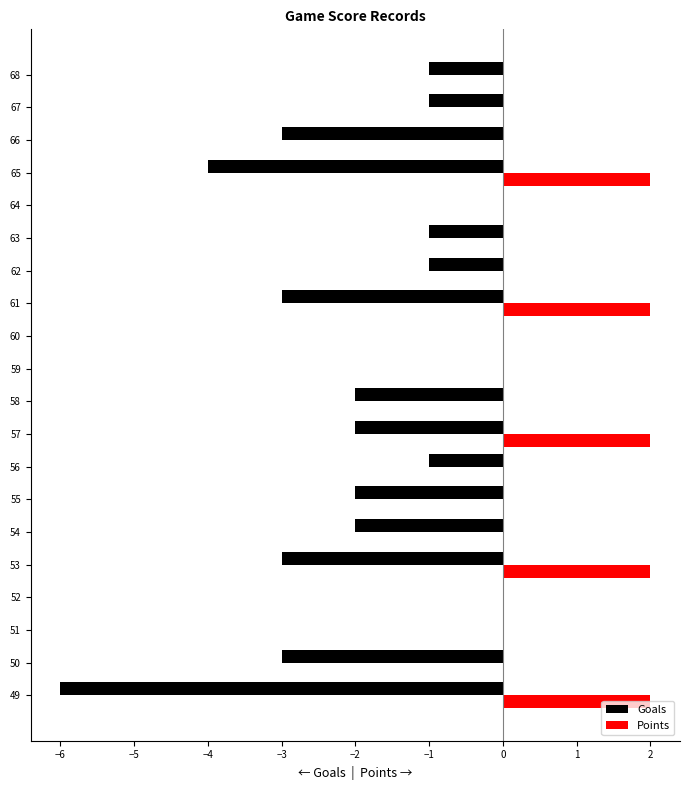

Which series has the largest total across all categories?

Points